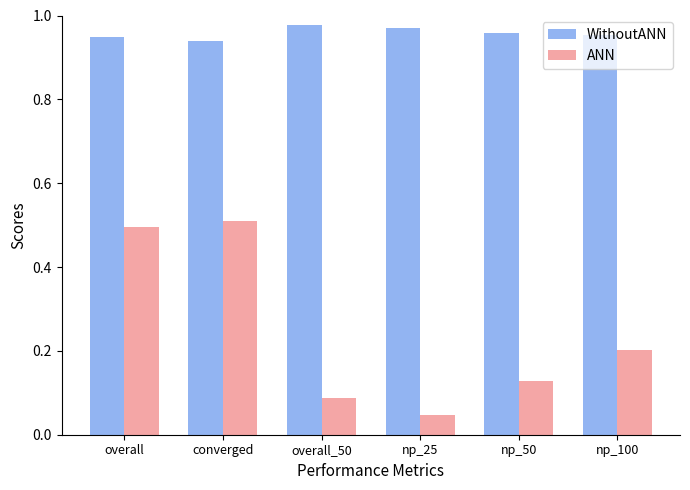

At how many categories does at least one series exceed 0?

6